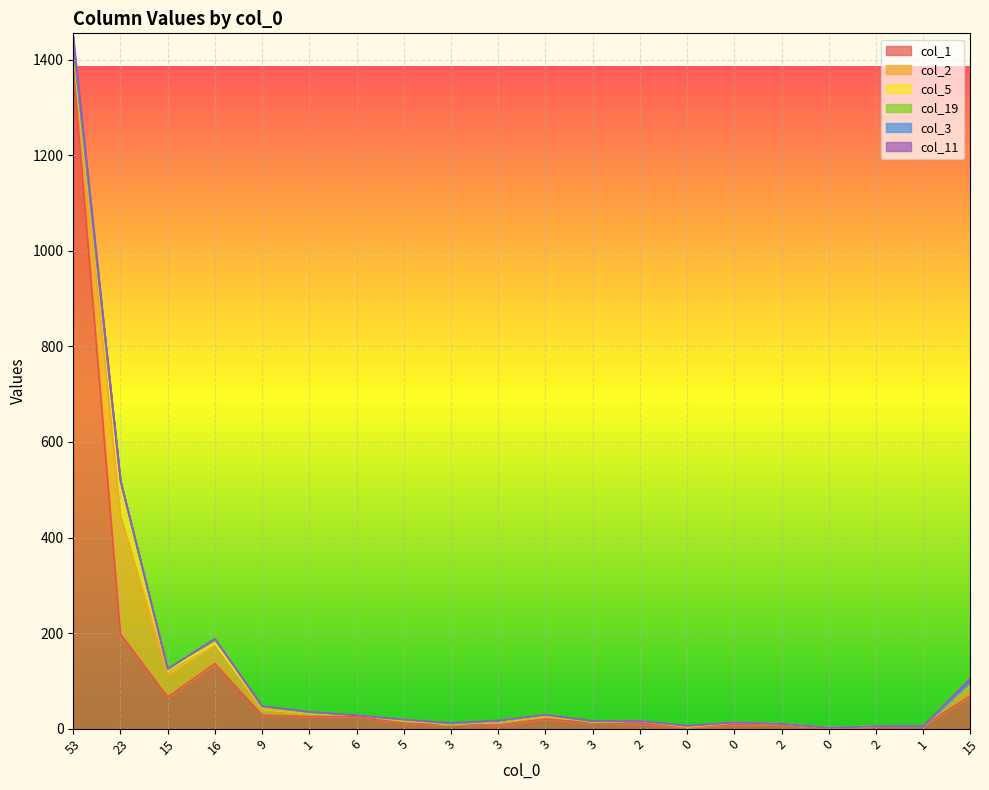

What is the total value across all series at 3?

12